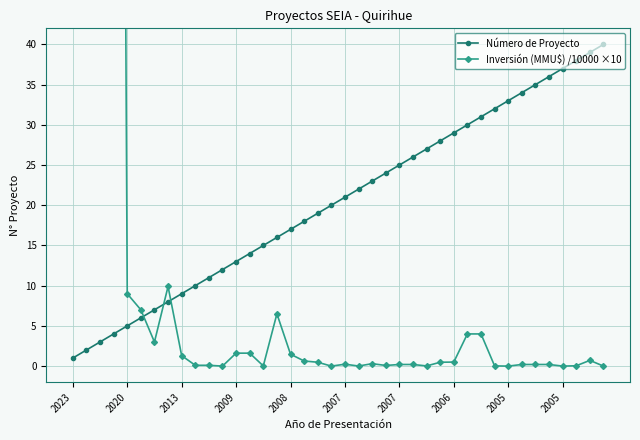

How many data points in Número de Proyecto are less than 21?

20